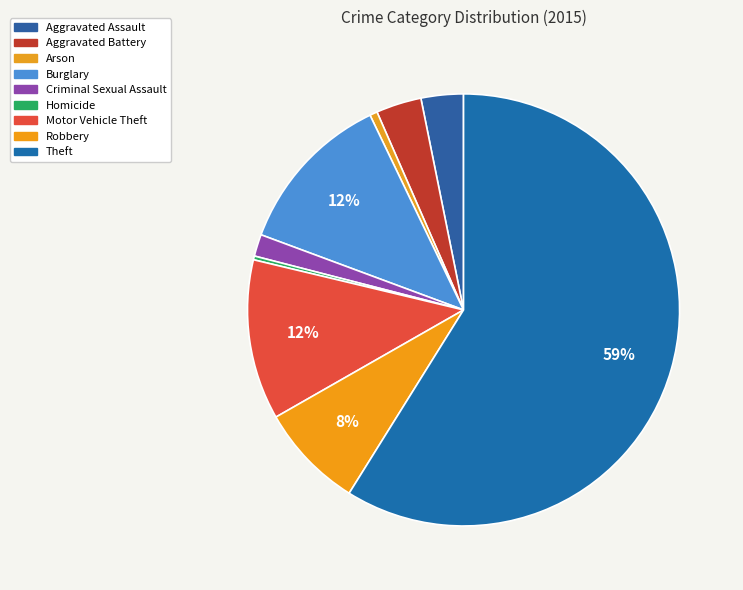

Count the number of slices in the pie.

9